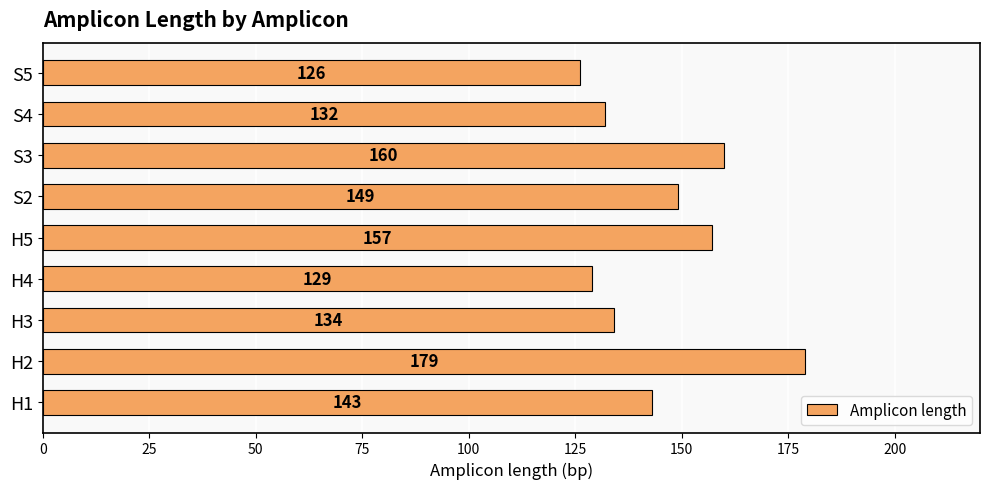

What is the difference between the second highest and minimum values?

34